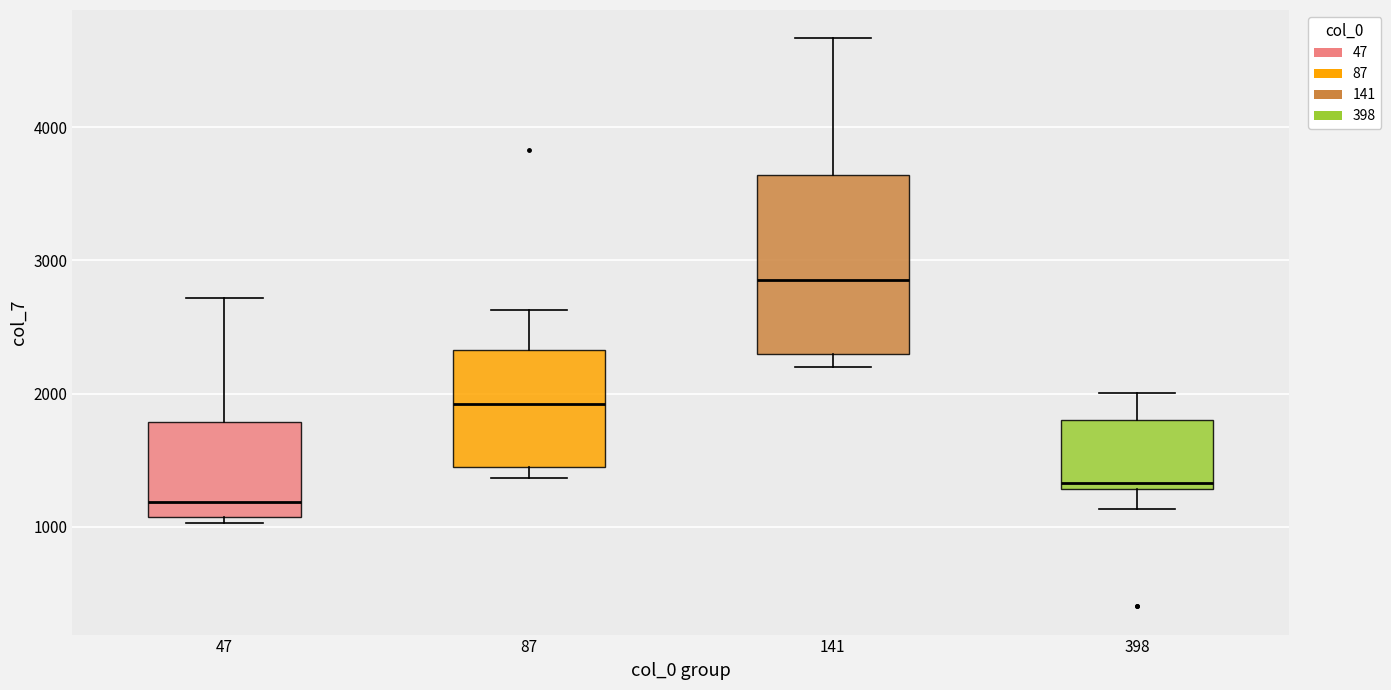

Which box has the highest median line?

141